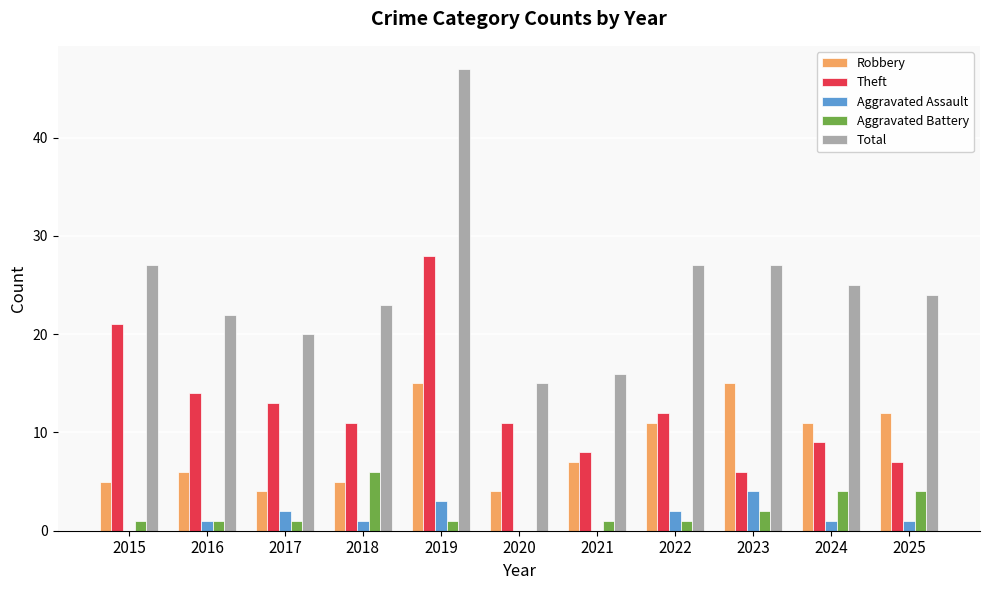

What is the difference between the Robbery values at 2018 and 2024?

6